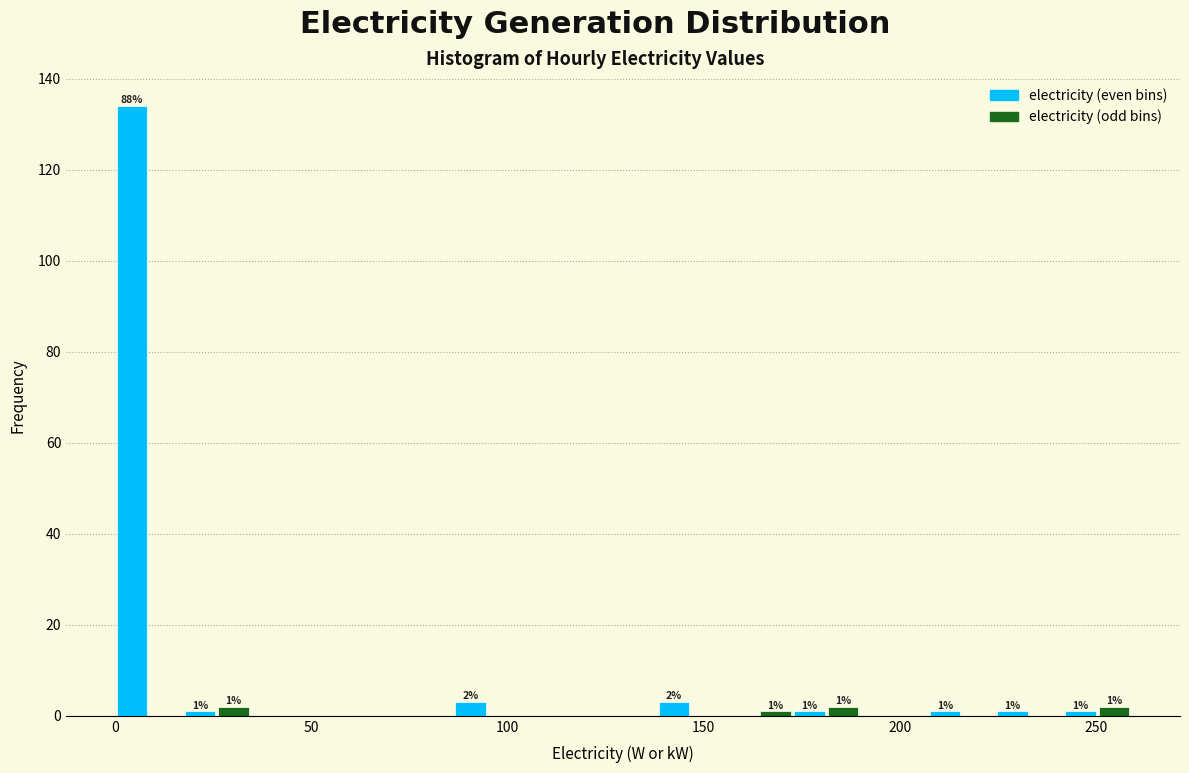

Read against the x-axis, roughly where is the centre of the tallest bar?

5